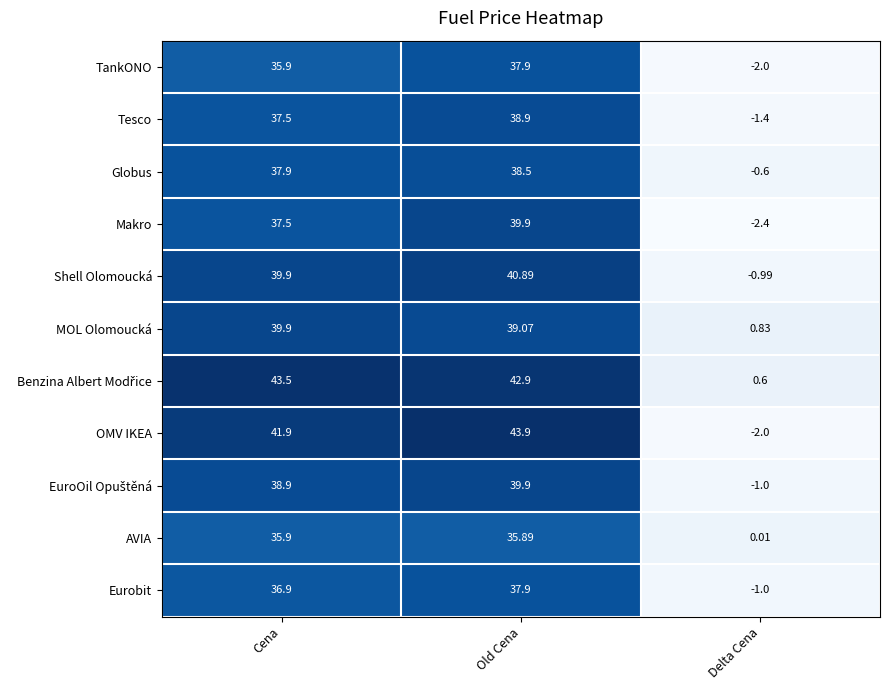

Which series has the largest range (max minus min)?

OMV IKEA